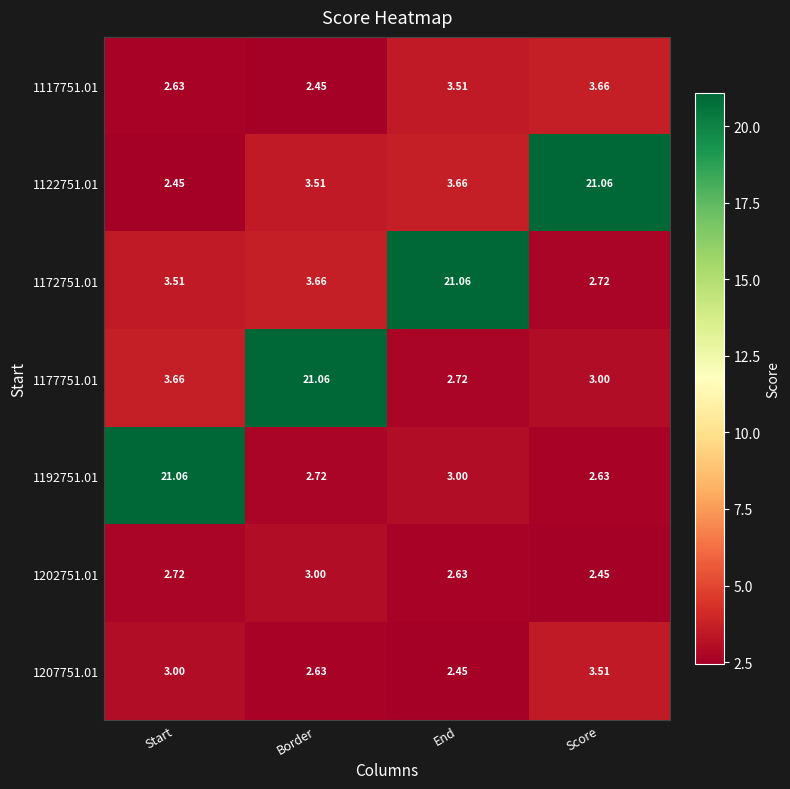

Read the 1192751.01 value at Score.

2.6